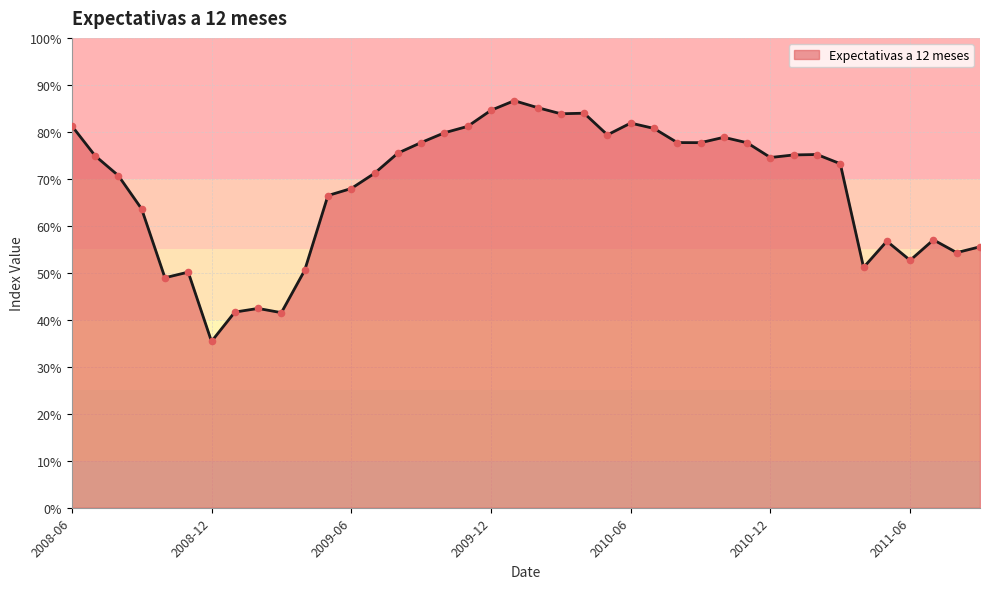

What is the difference between the maximum and minimum values?

51.2